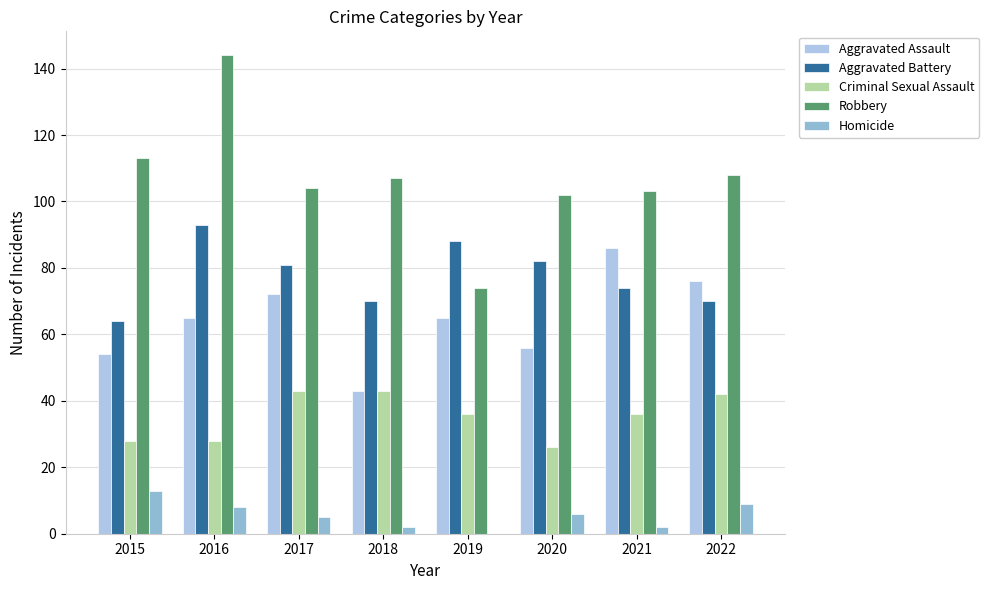

Reading left to right, what are all the values shown in this chart?

Aggravated Assault: 54	65	72	43	65	56	86	76
Aggravated Battery: 64	93	81	70	88	82	74	70
Criminal Sexual Assault: 28	28	43	43	36	26	36	42
Robbery: 113	144	104	107	74	102	103	108
Homicide: 13	8	5	2	0	6	2	9